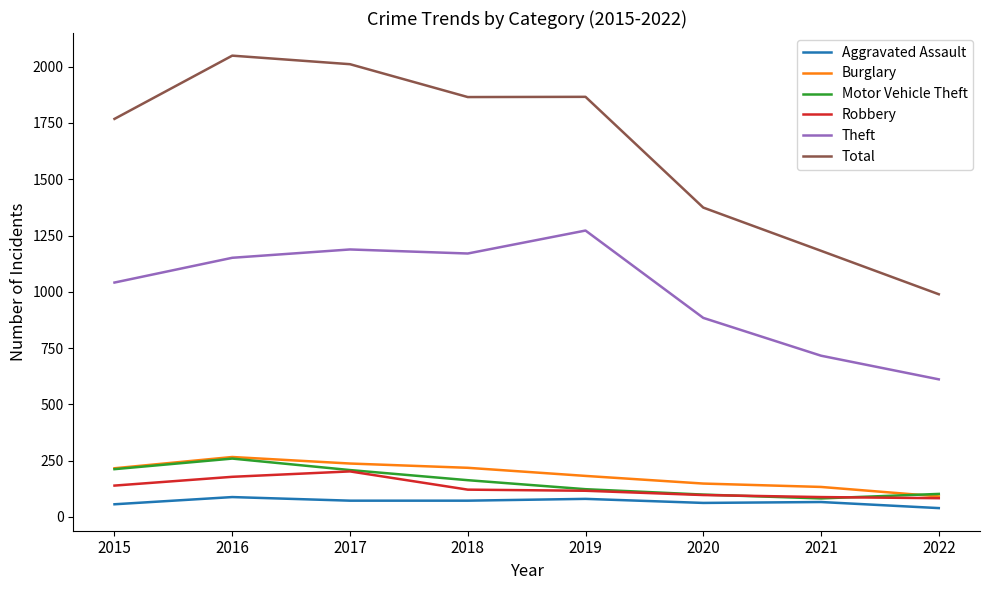

True or false: Theft and Aggravated Assault intersect in this chart.

False